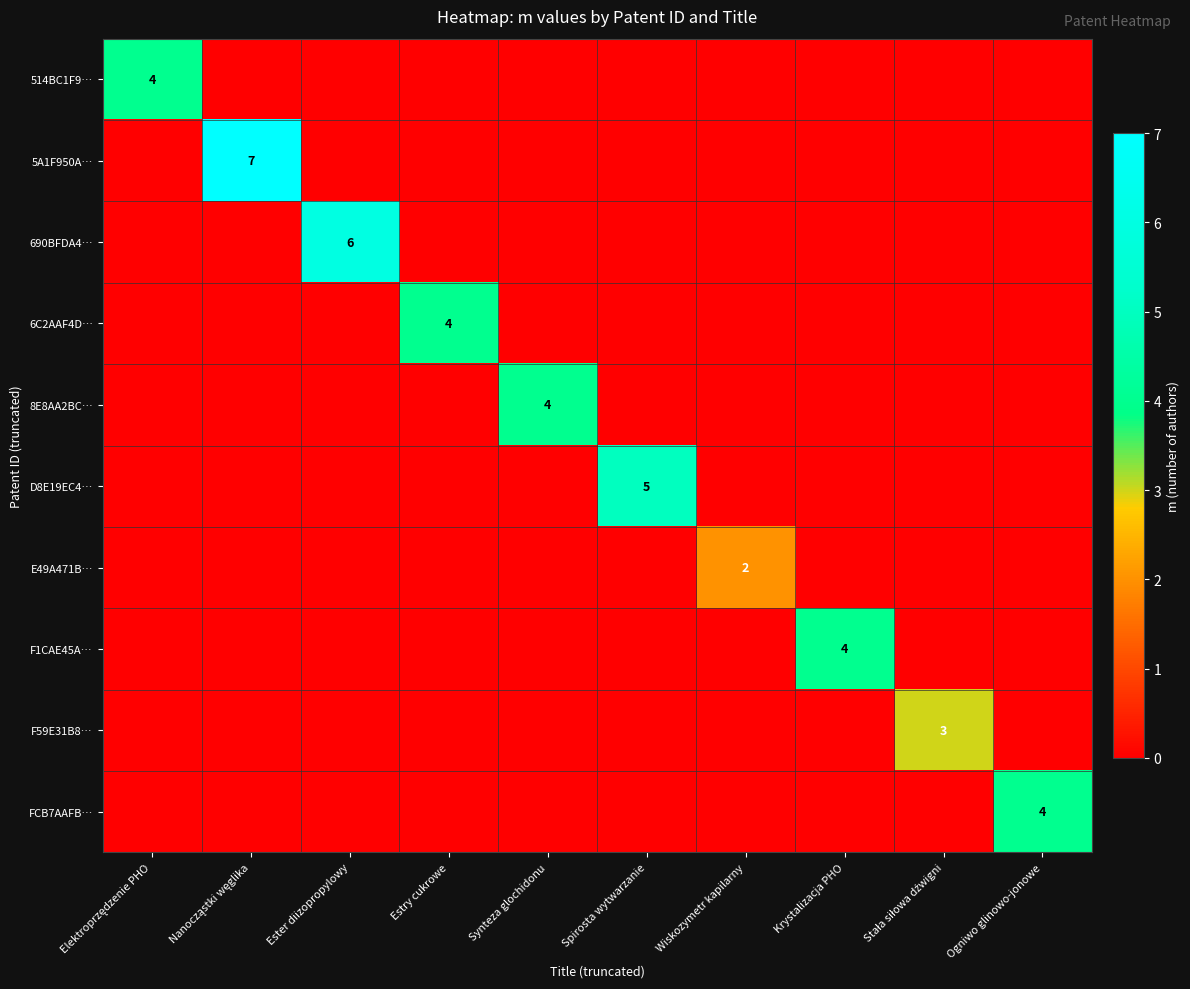

How many data points does each series have?

10